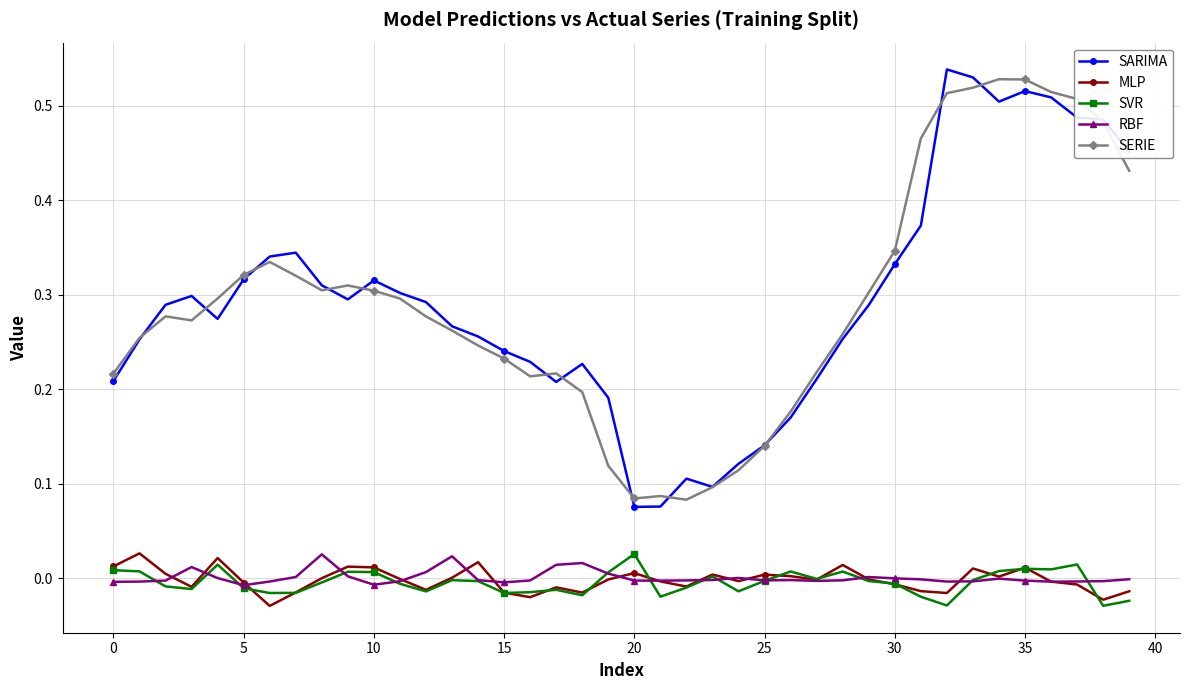

True or false: MLP and SERIE cross at least once.

False